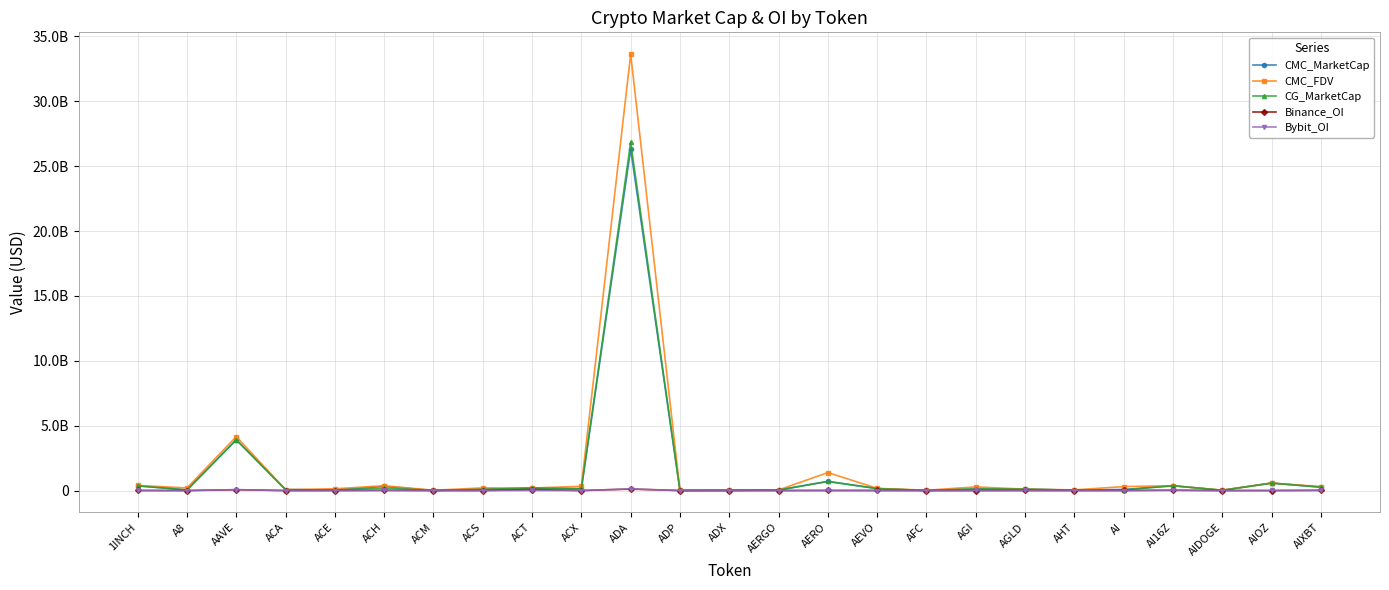

Is this an area chart (filled region under the line)?

No